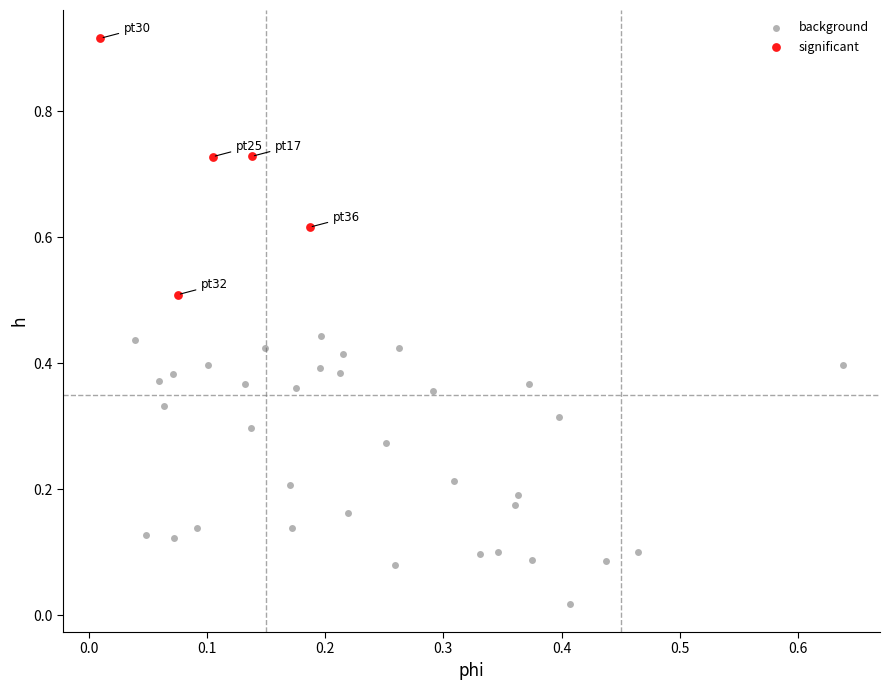

Which series contains the lowest Y value?

background